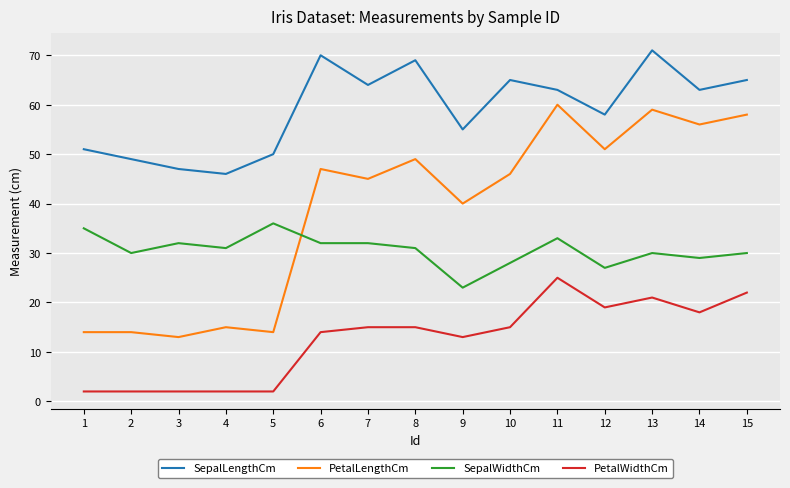

List the series in order of their overall mean, lowest first.

PetalWidthCm, SepalWidthCm, PetalLengthCm, SepalLengthCm